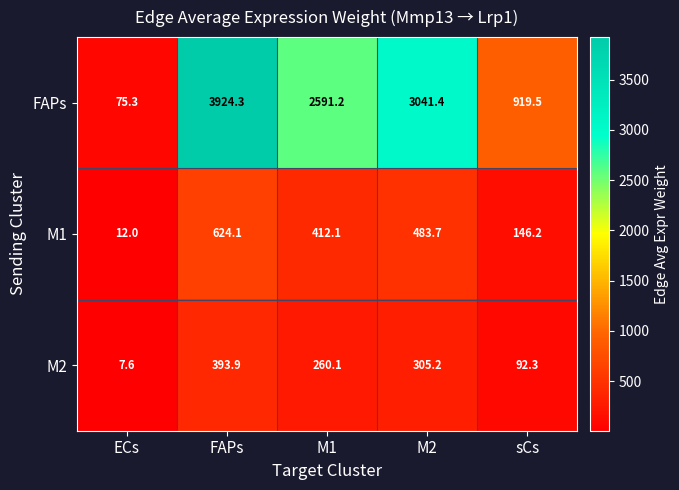

How many data points does each series have?

5